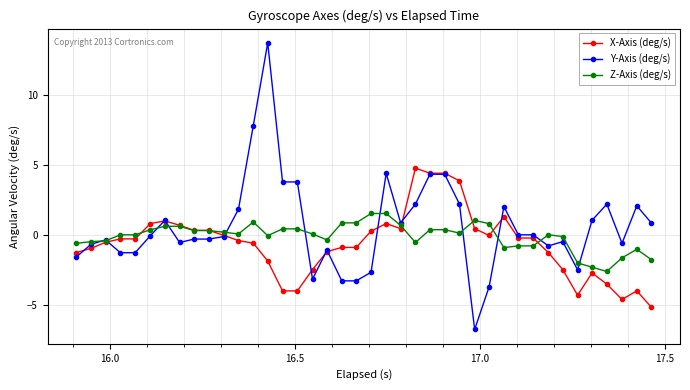

What is the value of the Z-Axis (deg/s) point at the 13th from the left?

0.9